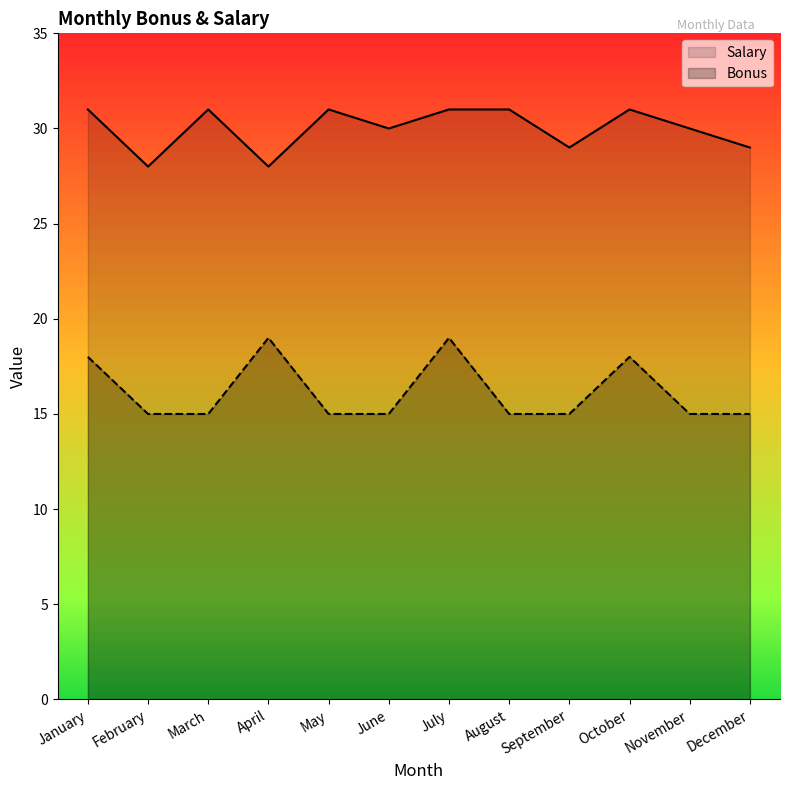

Which series has the largest range (max minus min)?

Bonus